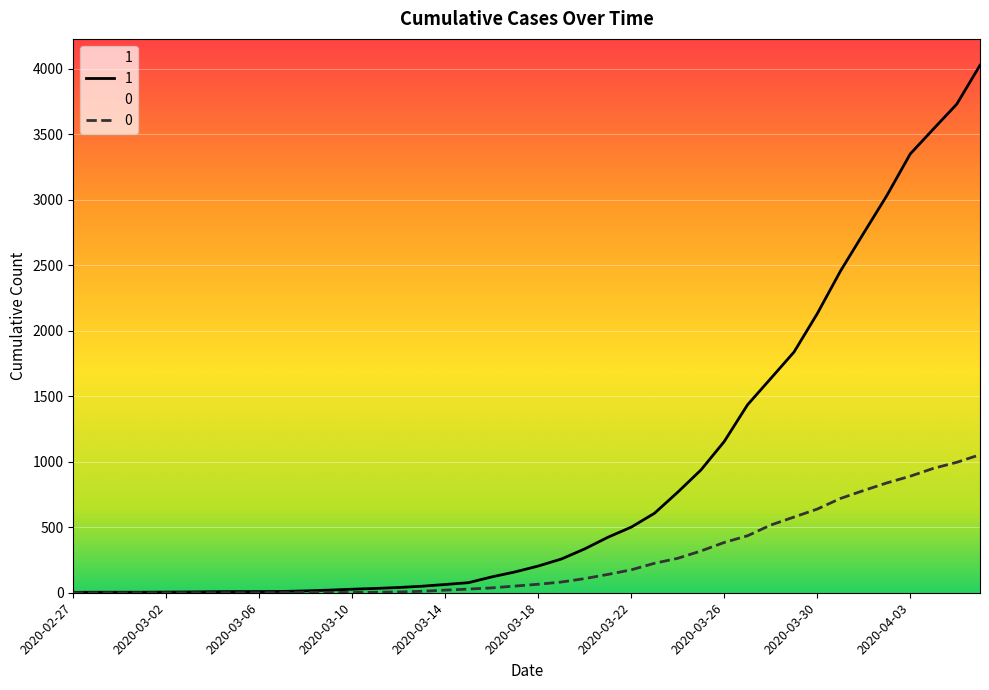

Rank the series by their maximum value, from lowest to highest.

0, 1